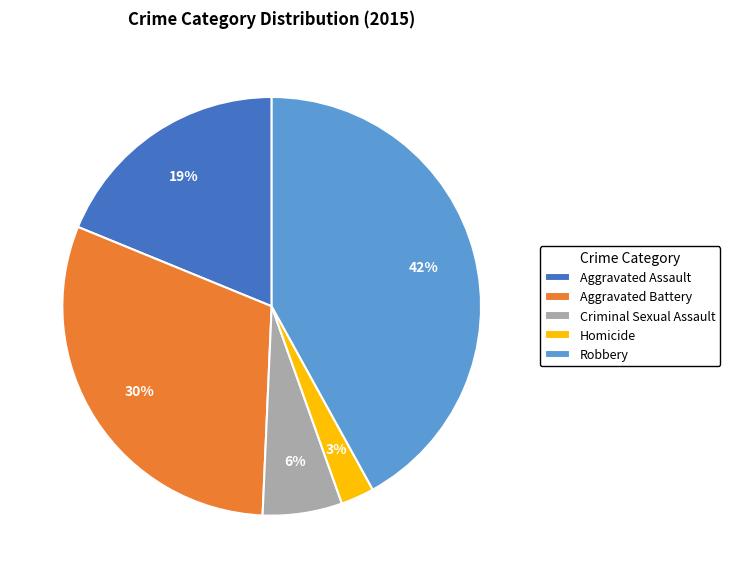

Between Homicide and Criminal Sexual Assault, which is larger?

Criminal Sexual Assault